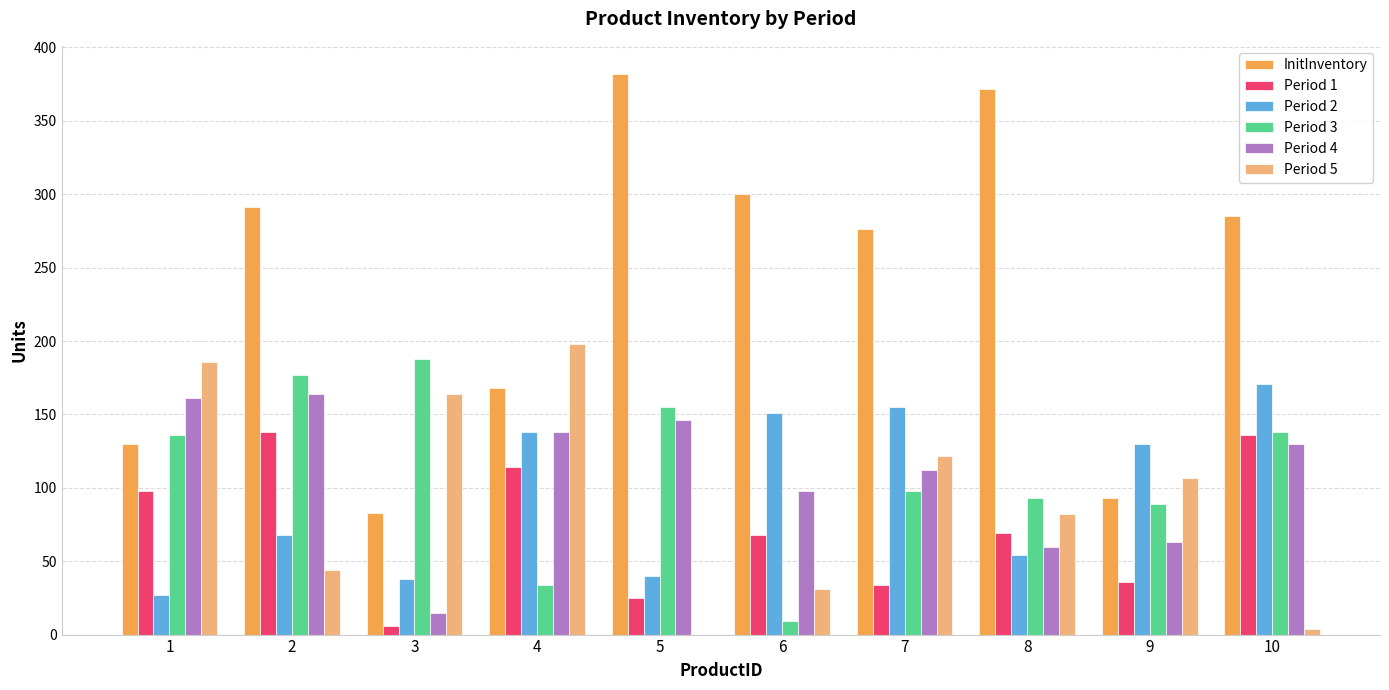

How many groups of bars are there?

10